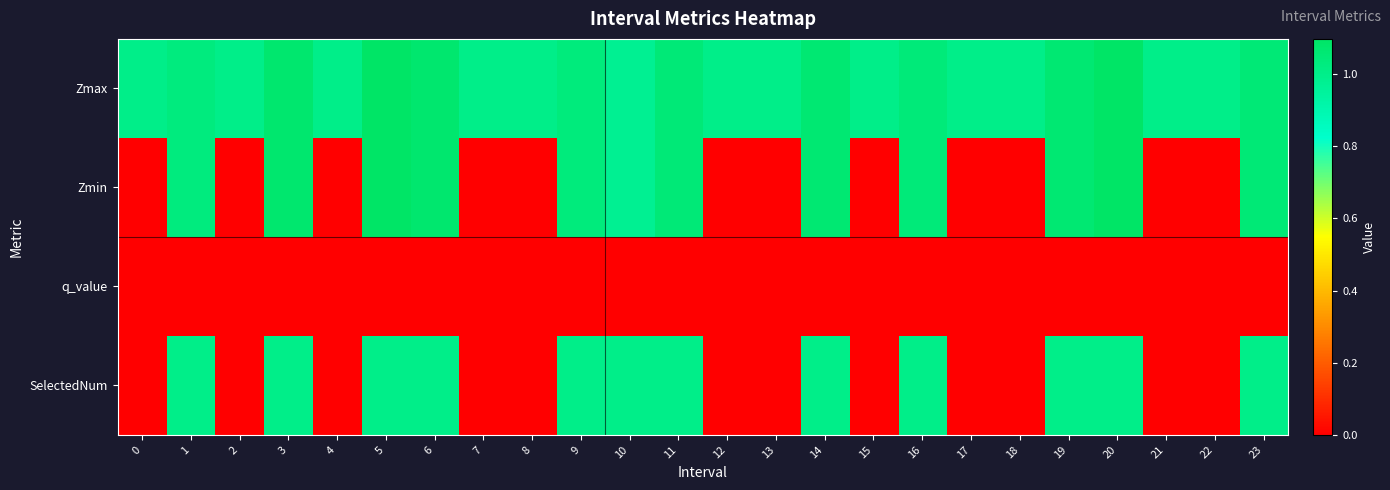

Reading left to right, list all the values displayed in this chart.

Zmax: 0=1.0	1=1.0	2=1.0	3=1.1	4=1.0	5=1.1	6=1.1	7=1.0	8=1.0	9=1.0	10=1.0	11=1.0	12=1.0	13=1.0	14=1.1	15=1.0	16=1.0	17=1.0	18=1.0	19=1.1	20=1.1	21=1.0	22=1.0	23=1.1
Zmin: 0=0.0	1=1.0	2=0.0	3=1.1	4=0.0	5=1.1	6=1.1	7=0.0	8=0.0	9=1.0	10=1.0	11=1.0	12=0.0	13=0.0	14=1.1	15=0.0	16=1.0	17=0.0	18=0.0	19=1.1	20=1.1	21=0.0	22=0.0	23=1.1
q_value: 0=0.0	1=-0.0	2=0.0	3=-0.0	4=0.0	5=-0.0	6=-0.0	7=0.0	8=0.0	9=-0.0	10=-0.0	11=-0.0	12=0.0	13=0.0	14=-0.0	15=0.0	16=-0.0	17=0.0	18=0.0	19=-0.0	20=-0.0	21=0.0	22=0.0	23=-0.0
SelectedNum: 0=0.0	1=1.0	2=0.0	3=1.0	4=0.0	5=1.0	6=1.0	7=0.0	8=0.0	9=1.0	10=1.0	11=1.0	12=0.0	13=0.0	14=1.0	15=0.0	16=1.0	17=0.0	18=0.0	19=1.0	20=1.0	21=0.0	22=0.0	23=1.0